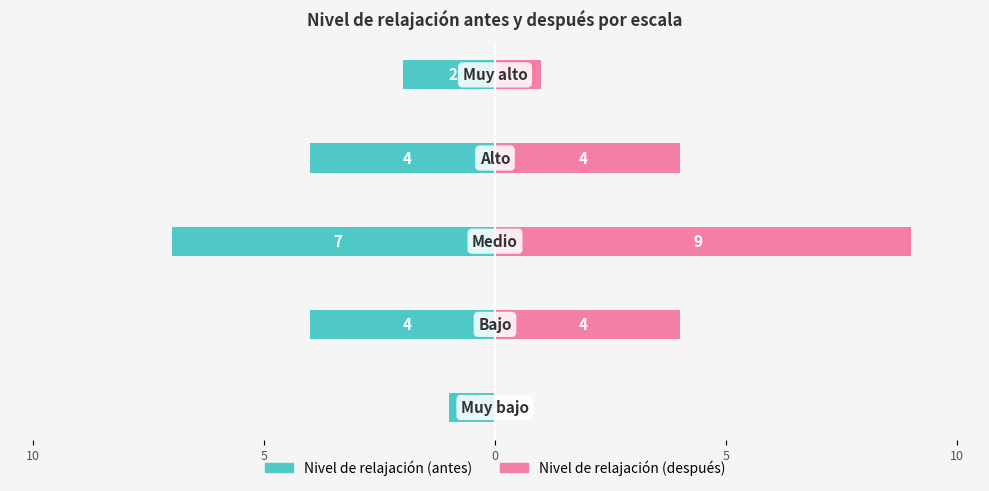

List the series in order of their overall mean, lowest first.

Nivel de relajación (antes), Nivel de relajación (después)